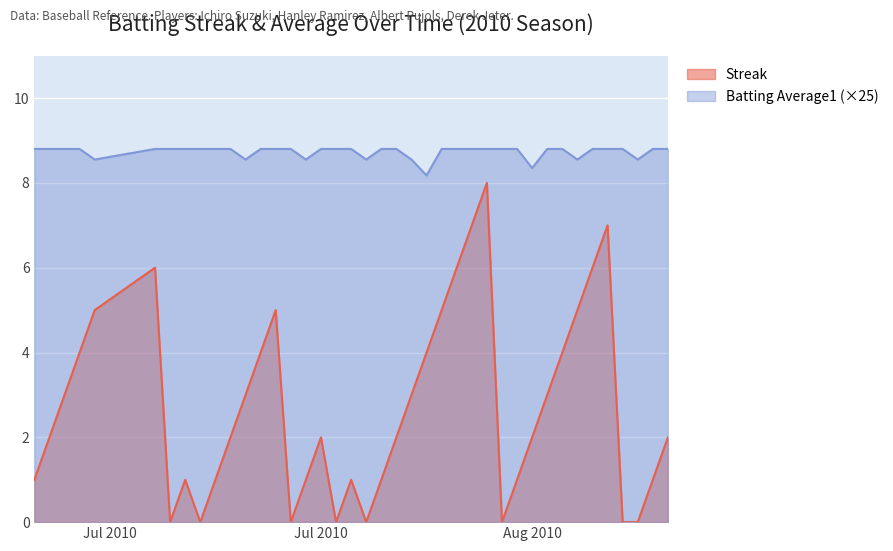

Which category has the lowest value in the Streak series?

2010-07-16